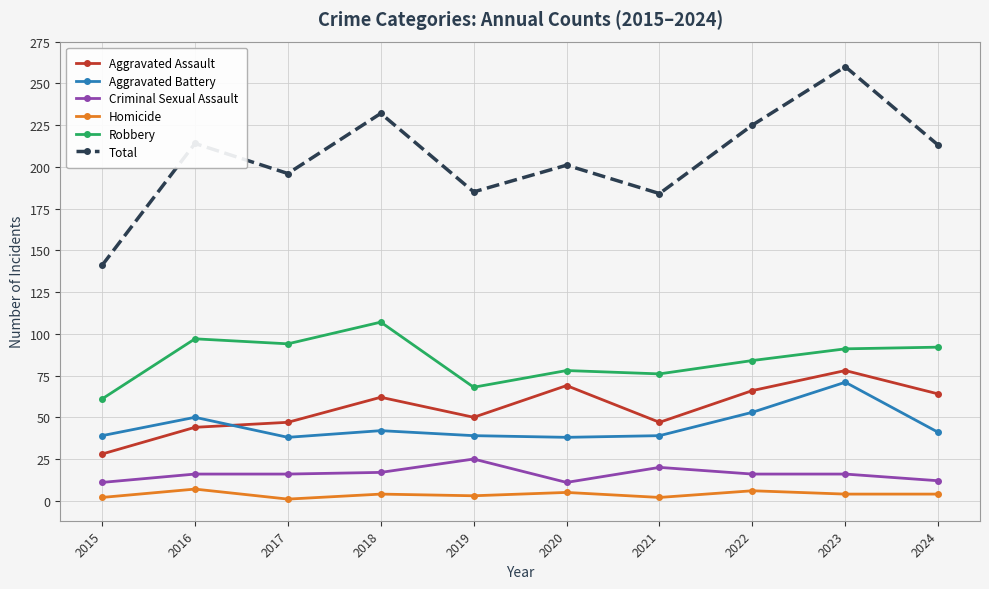

Which category has the highest value across all series?

2023